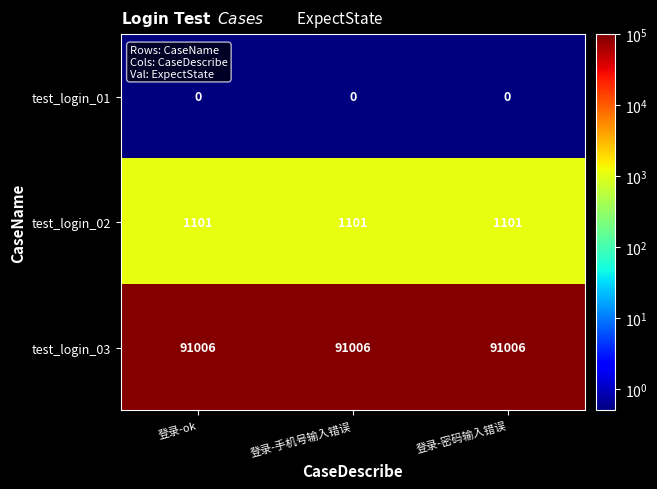

Read the test_login_02 value at 登录-手机号输入错误.

1101